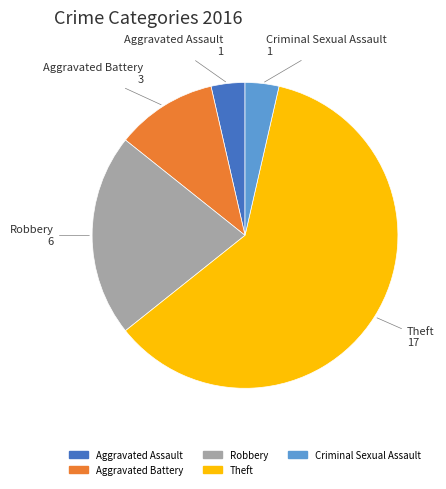

Approximately how many times larger is the value at Criminal Sexual Assault compared to Aggravated Battery?

0.3